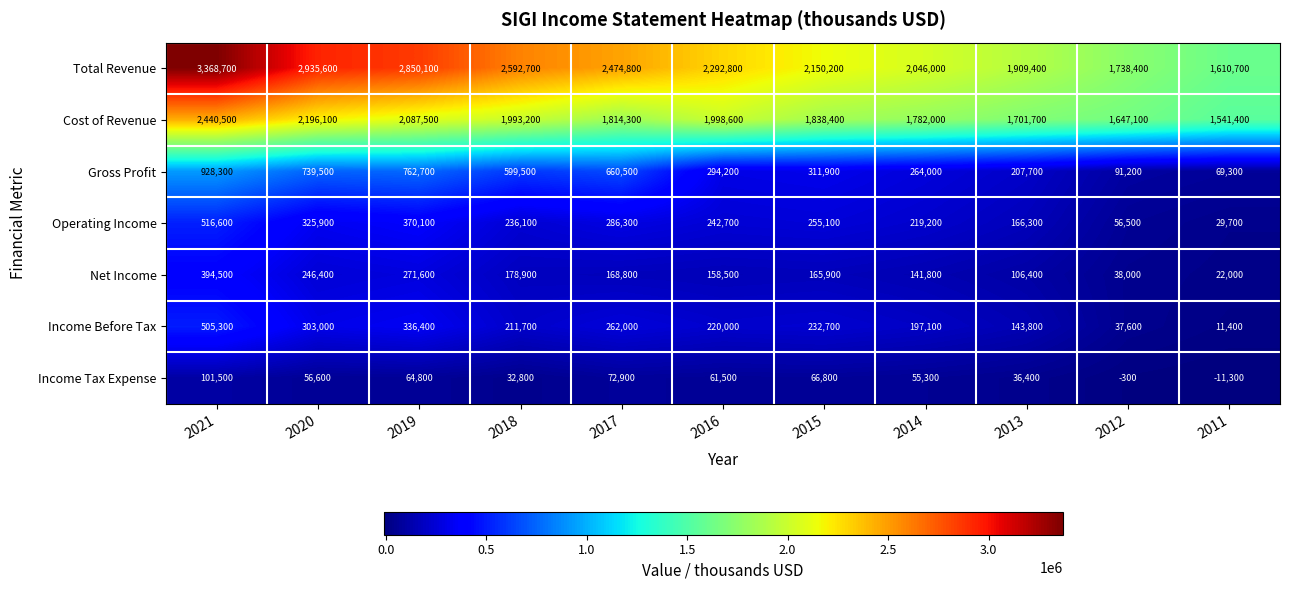

What is the sum of the Cost of Revenue values at 2019 and 2012?

3734600